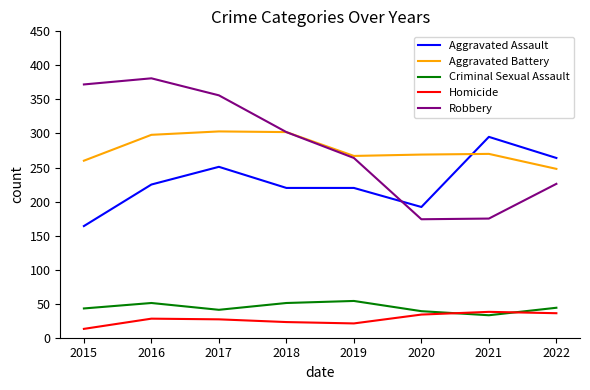

What is the highest value of the Criminal Sexual Assault series?

54